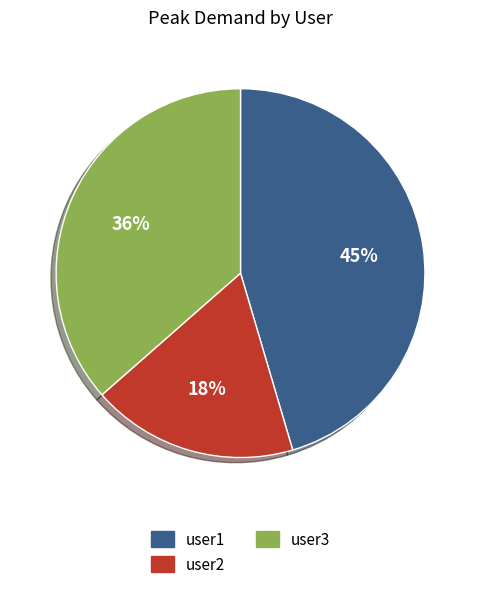

Approximately how many times larger is the value at user1 compared to user2?

2.5